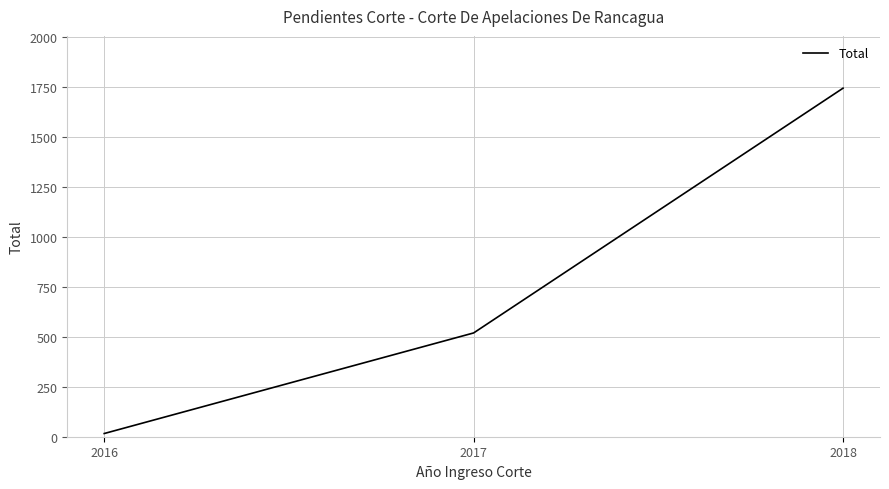

Is it true that the value at 2018 is 1743?

True